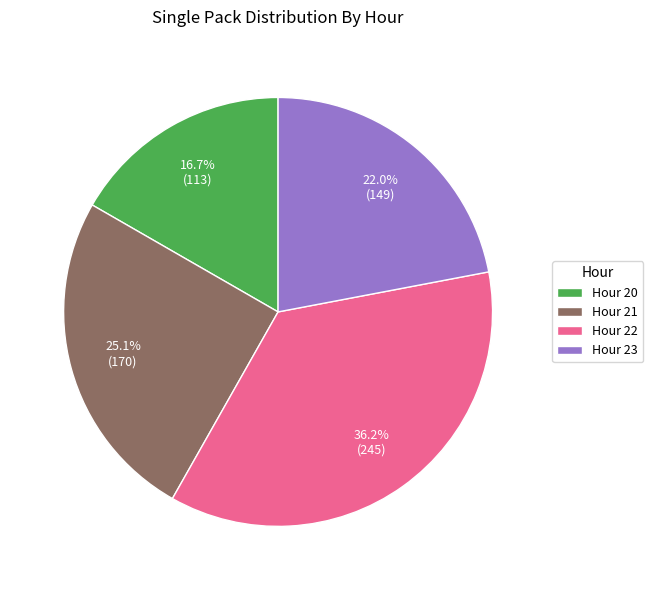

What portion of the pie excludes Hour 22?

63.8%